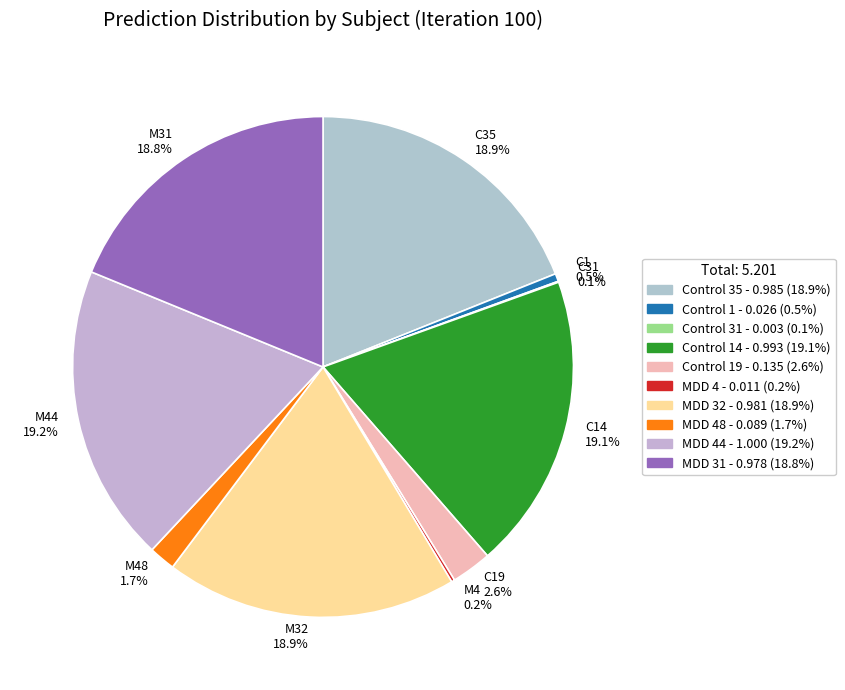

Does C35 18.9% represent more than half of the total?

No